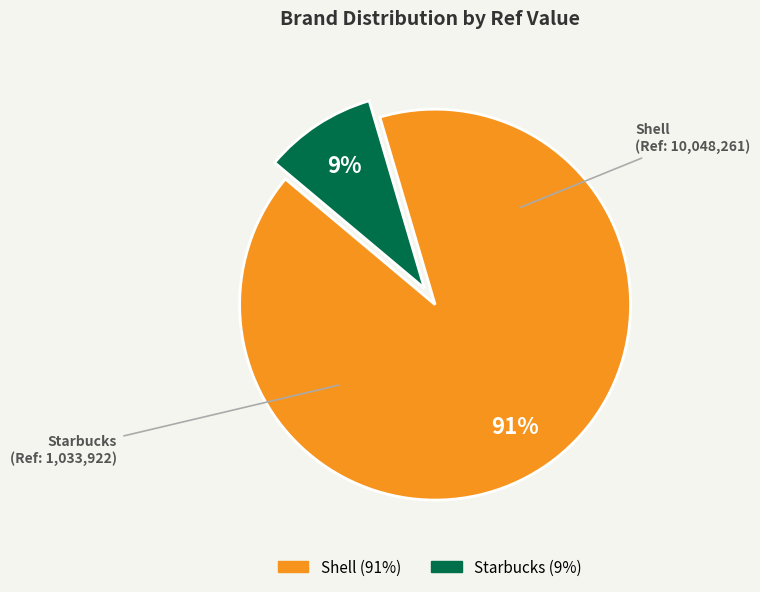

Is Starbucks the majority of the pie?

No